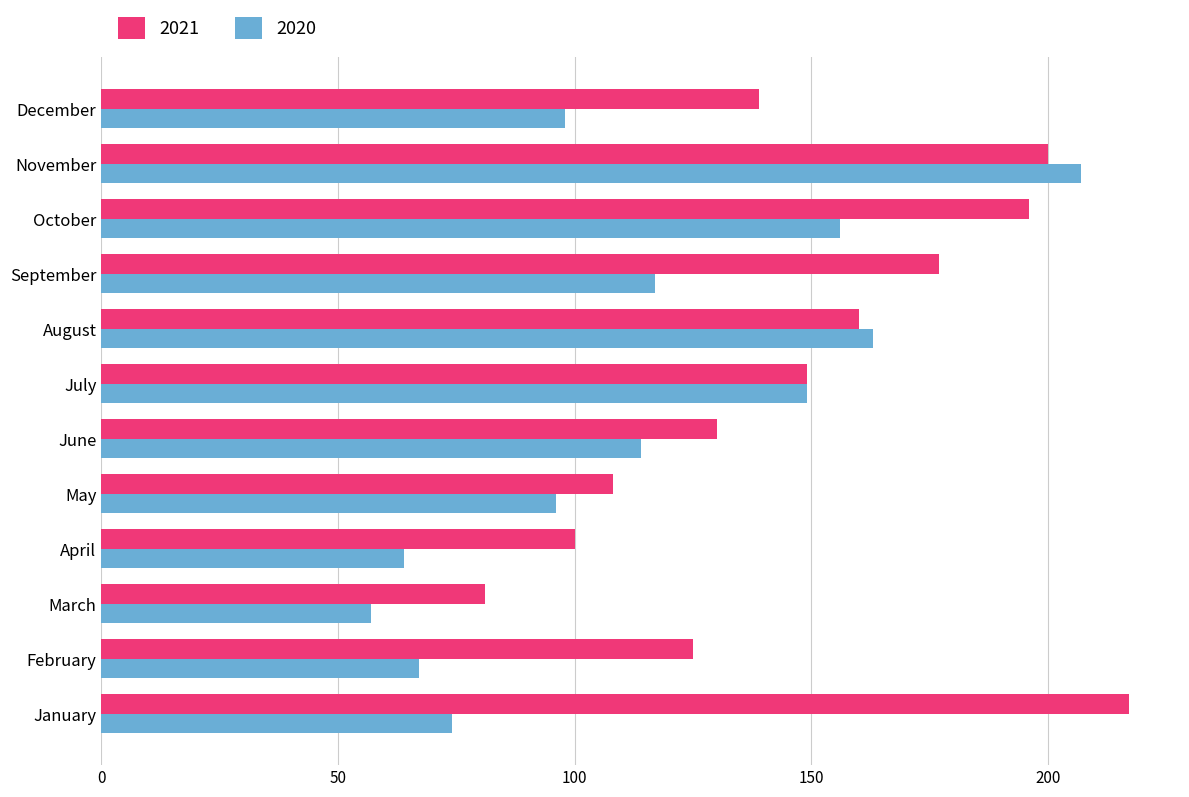

What value does the 2021 series have at April?

100